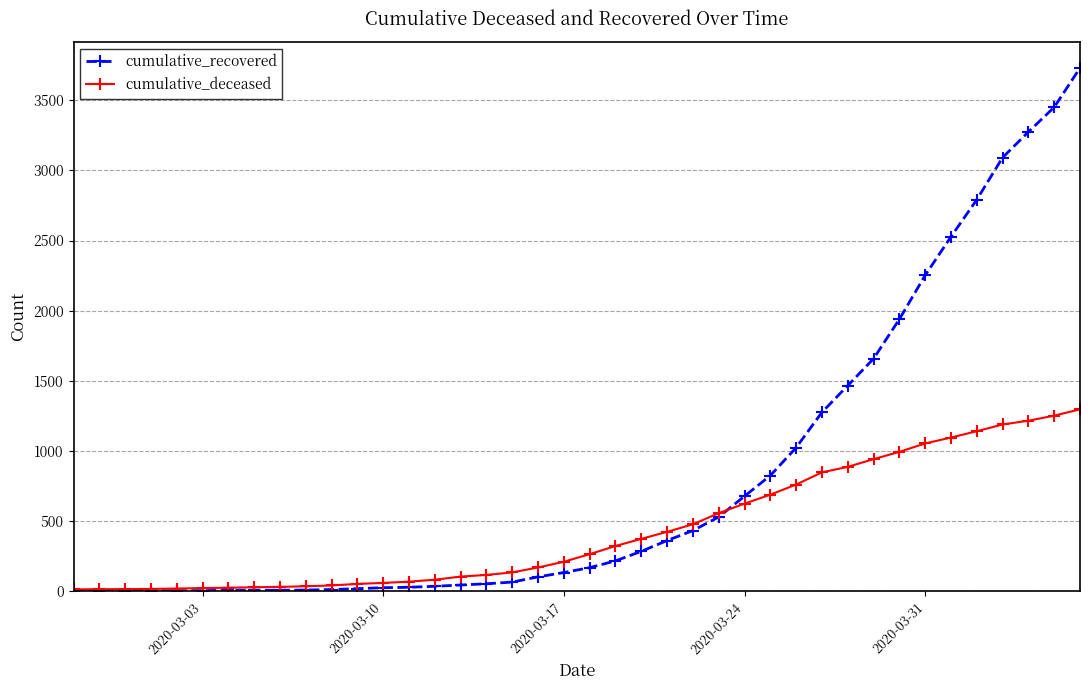

List the series in order of their overall mean, highest first.

cumulative_recovered, cumulative_deceased